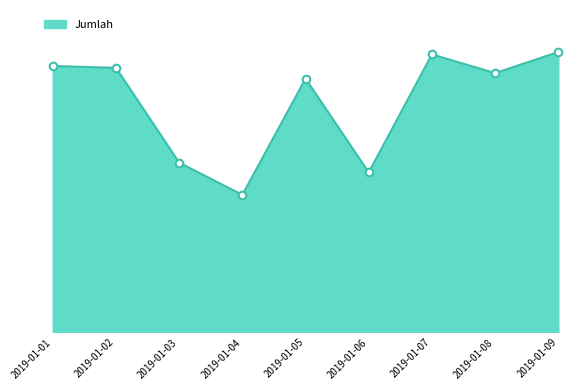

What is the ratio of the value at 2019-01-03 to the value at 2019-01-07?

0.6